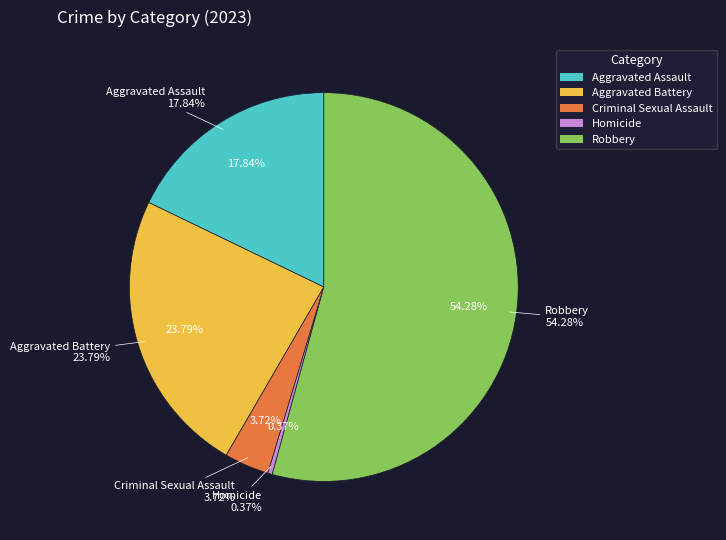

How many slices are in this pie chart?

5